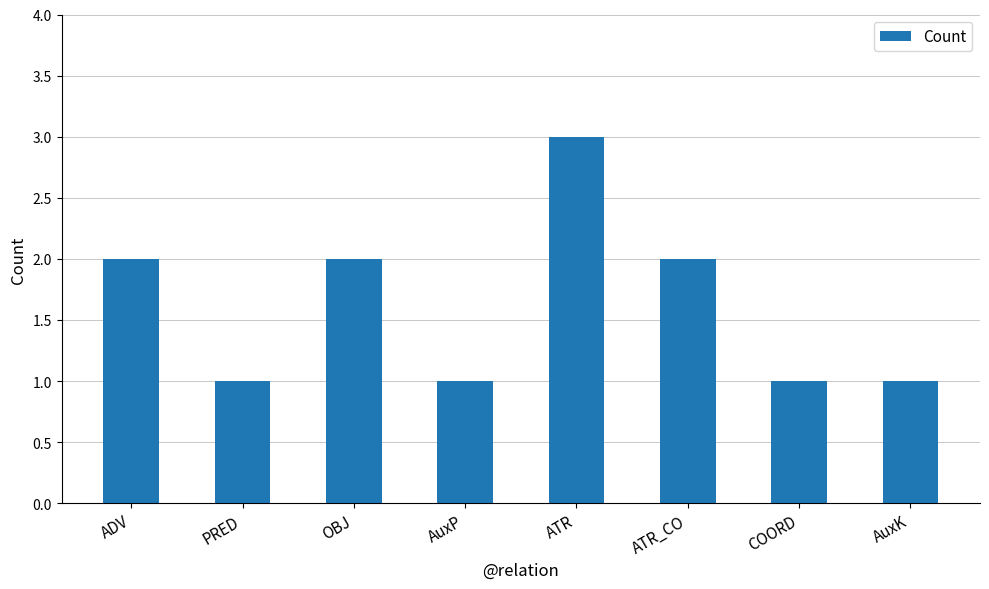

What is the change in value from AuxP to ATR_CO?

+1